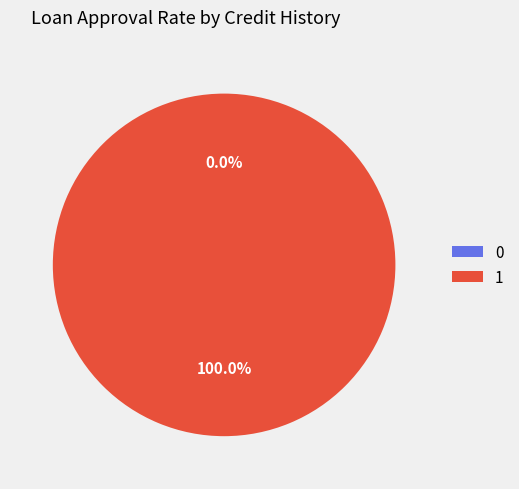

Count the number of slices in the pie.

2